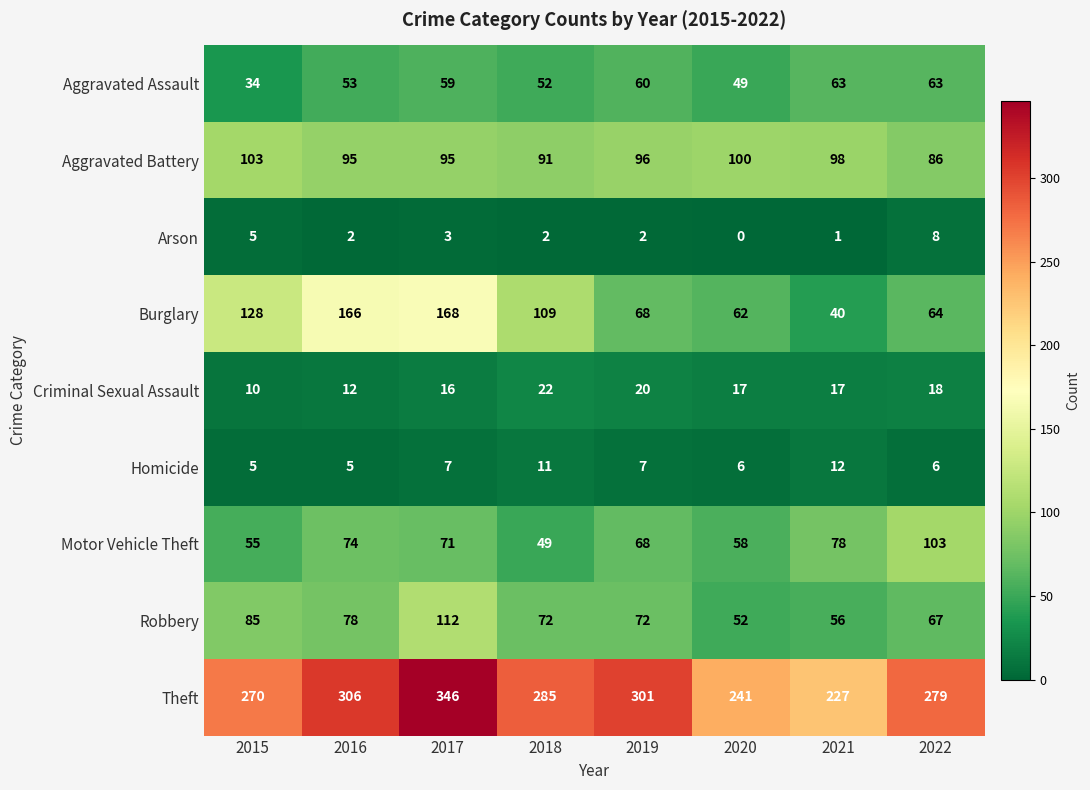

What is the average value of the Arson series?

3